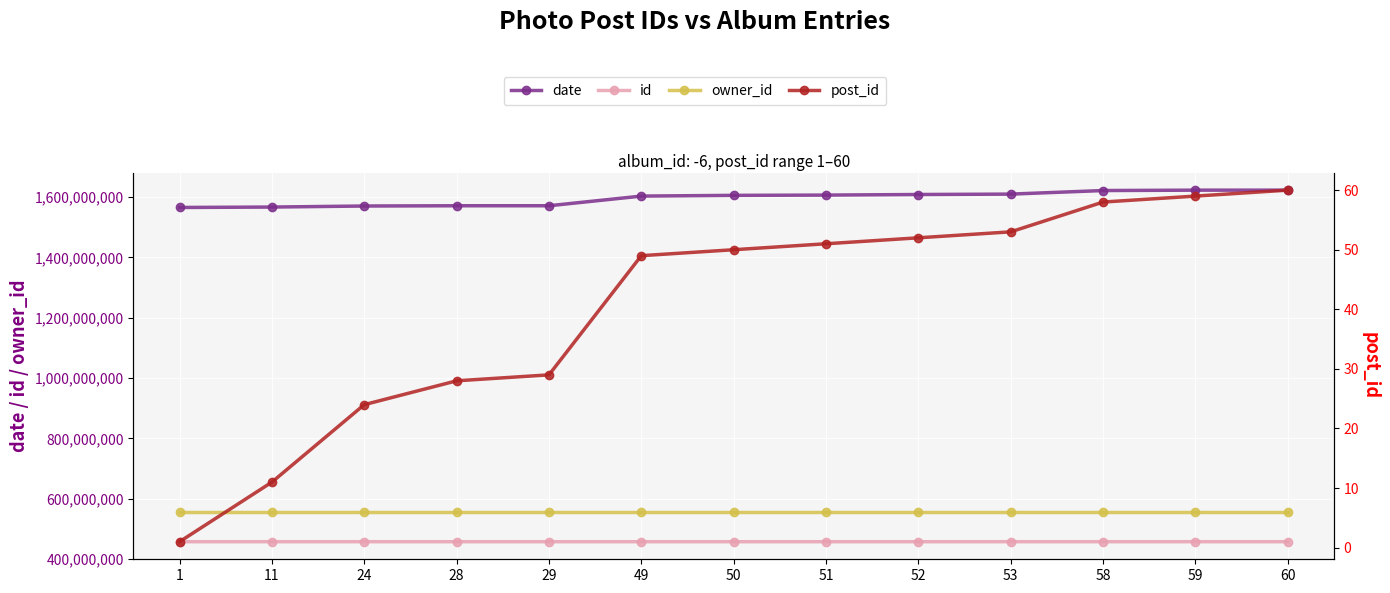

What is the sum of all post_id values?

525